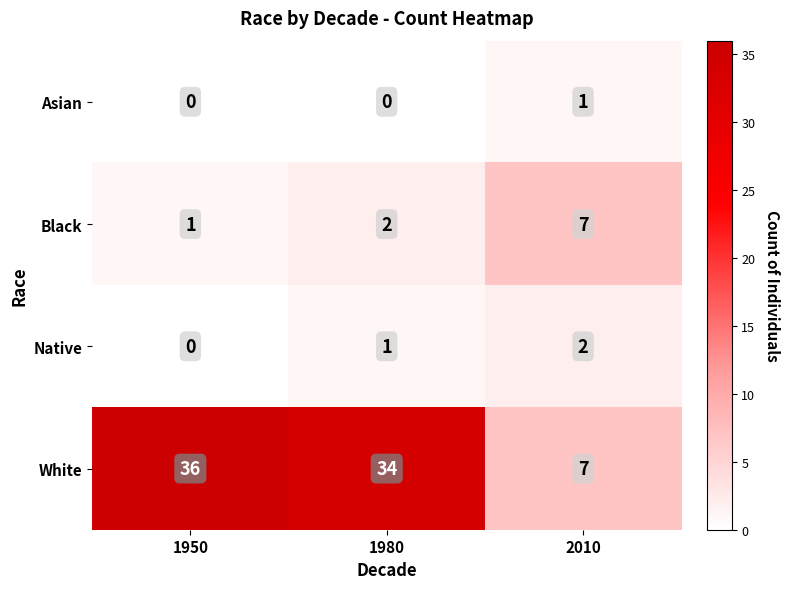

Reading left to right, transcribe all the data shown in this chart.

Asian: 0	0	1
Black: 1	2	7
Native: 0	1	2
White: 36	34	7